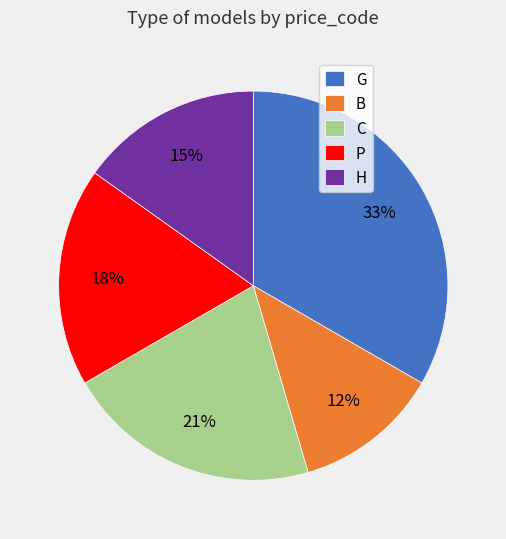

What is the largest slice in the pie chart?

G